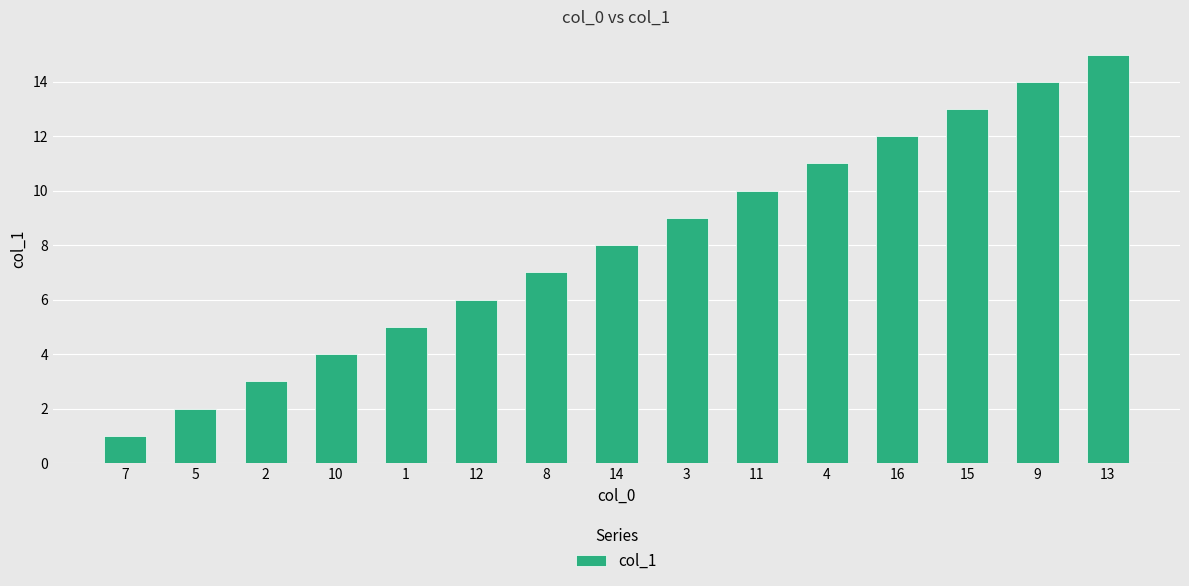

The chart shows a value of 11 at 4. True or false?

True